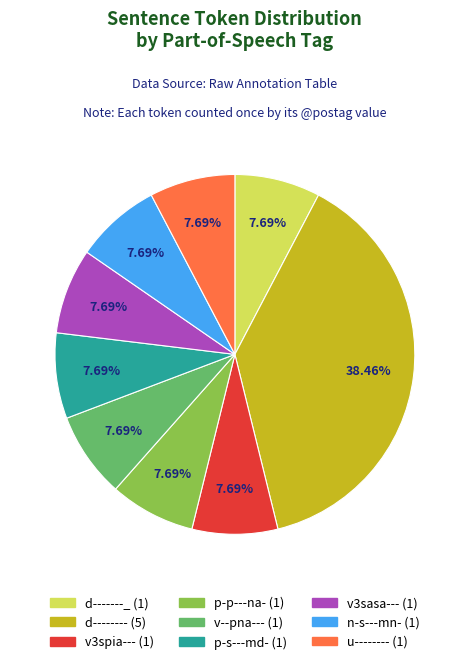

What is the ratio of the value at u-------- to the value at p-p---na-?

1.0